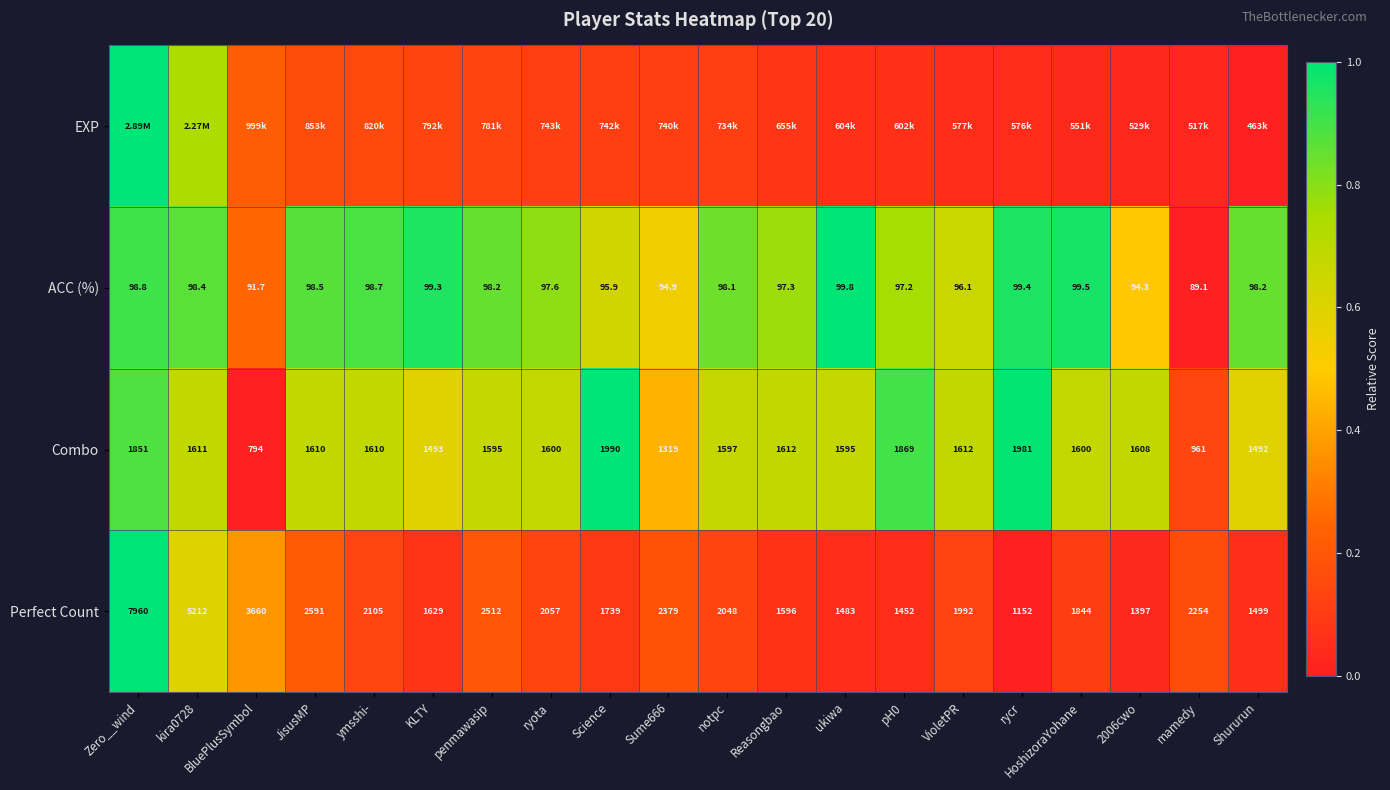

At which label does ACC (%) reach its peak?

ukiwa